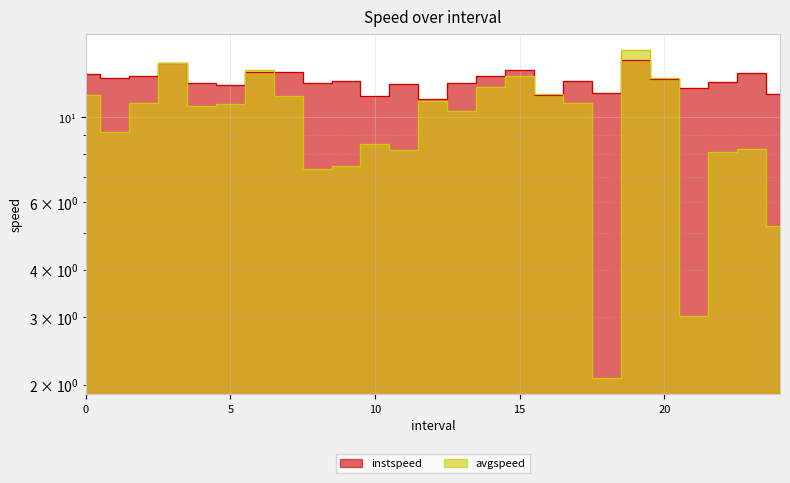

True or false: instspeed has more than 2 interior local peaks.

True